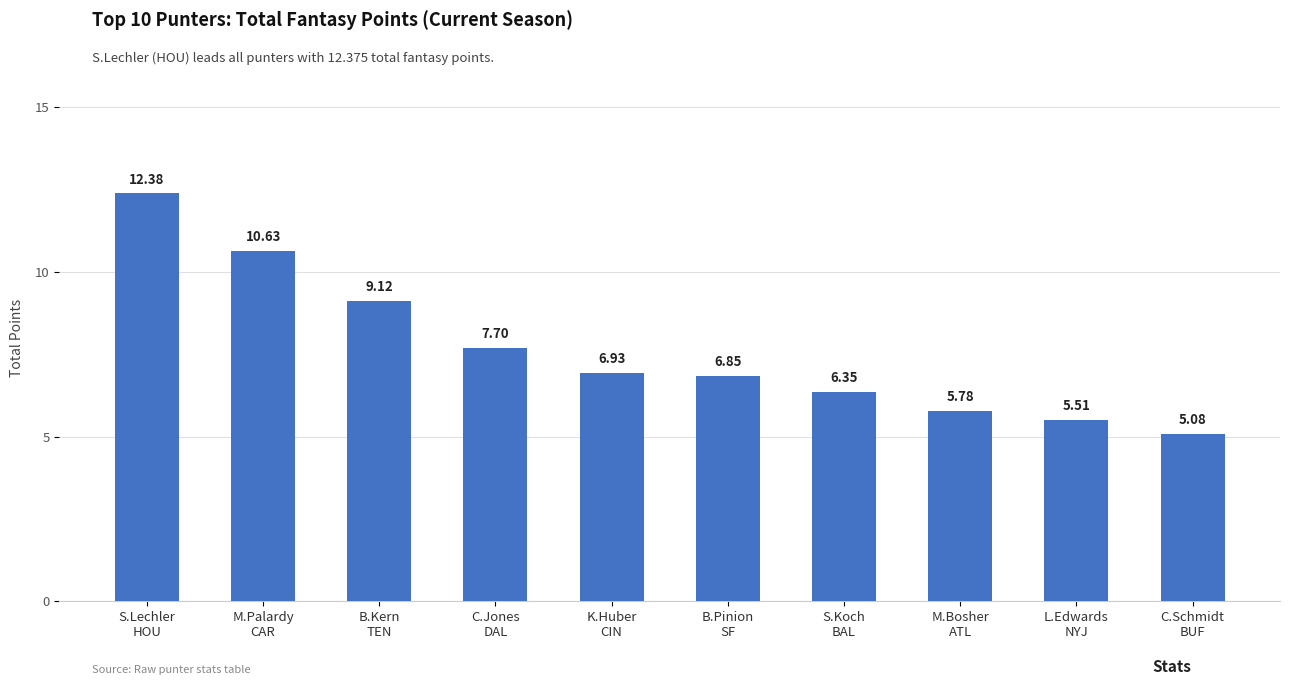

What is the difference between the maximum and minimum values?

7.3